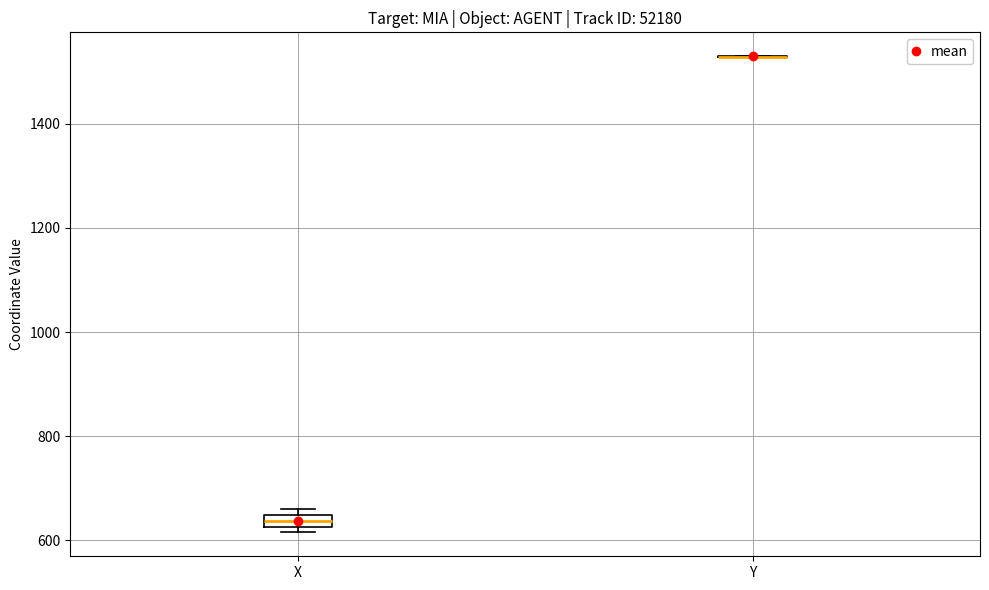

Which box is the tallest, from its lower edge to its upper edge?

X